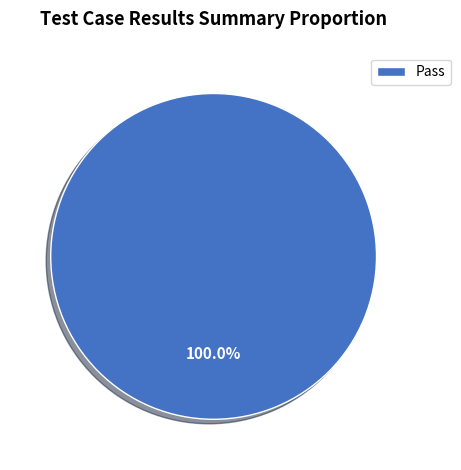

Is there a majority slice in this chart?

Yes